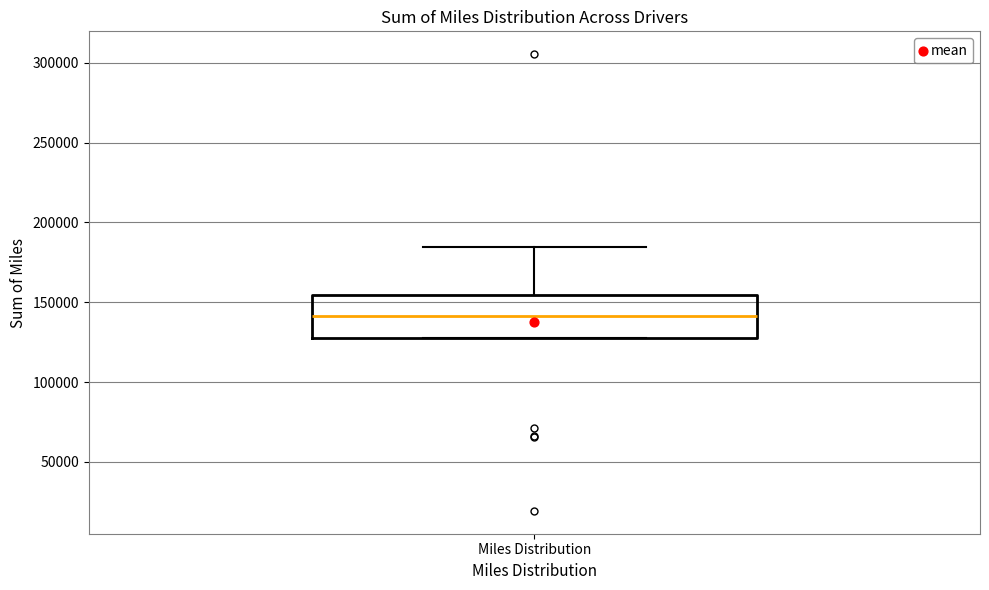

Where does the median line of the box for Miles Distribution sit on the y-axis? The values are not printed on the chart, so give them approximately, as read against the axis.

140000